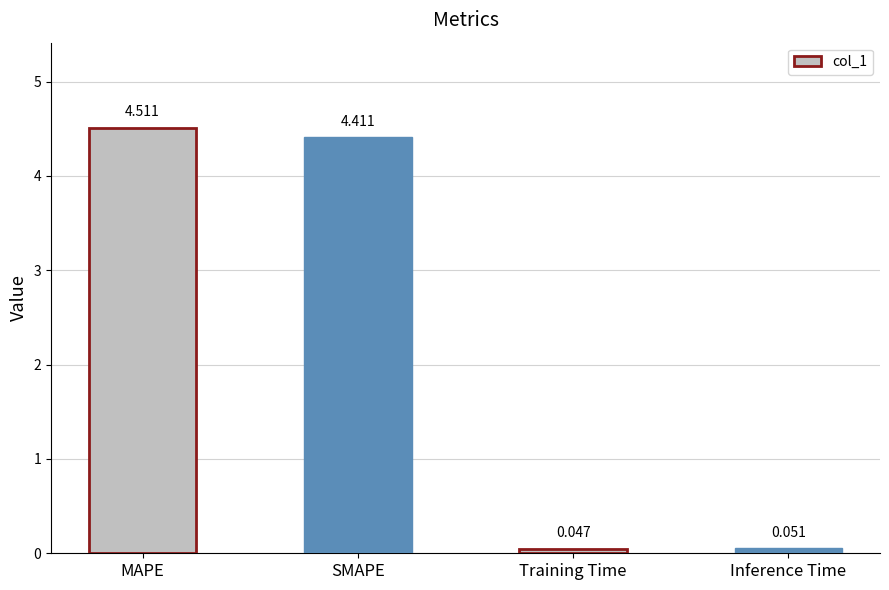

Rank the categories by value from lowest to highest.

Training Time, Inference Time, SMAPE, MAPE